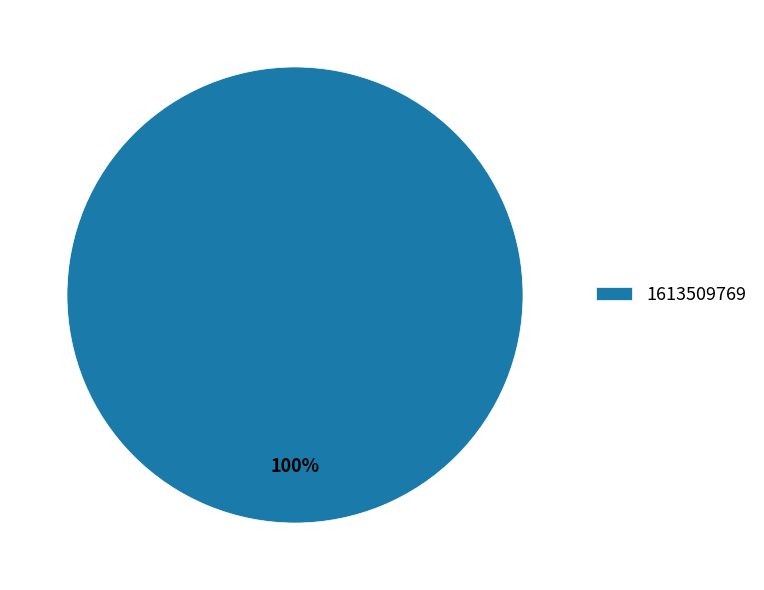

How many segments does this pie chart have?

1